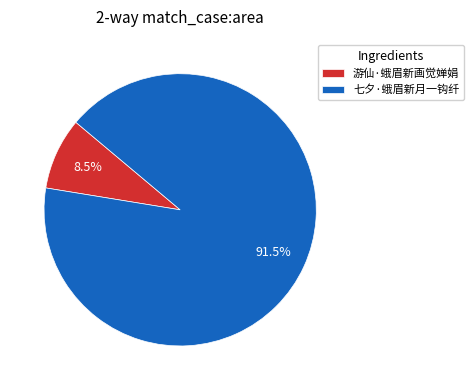

Which has a higher value, 游仙·蛾眉新画觉婵娟 or 七夕·蛾眉新月一钩纤?

七夕·蛾眉新月一钩纤